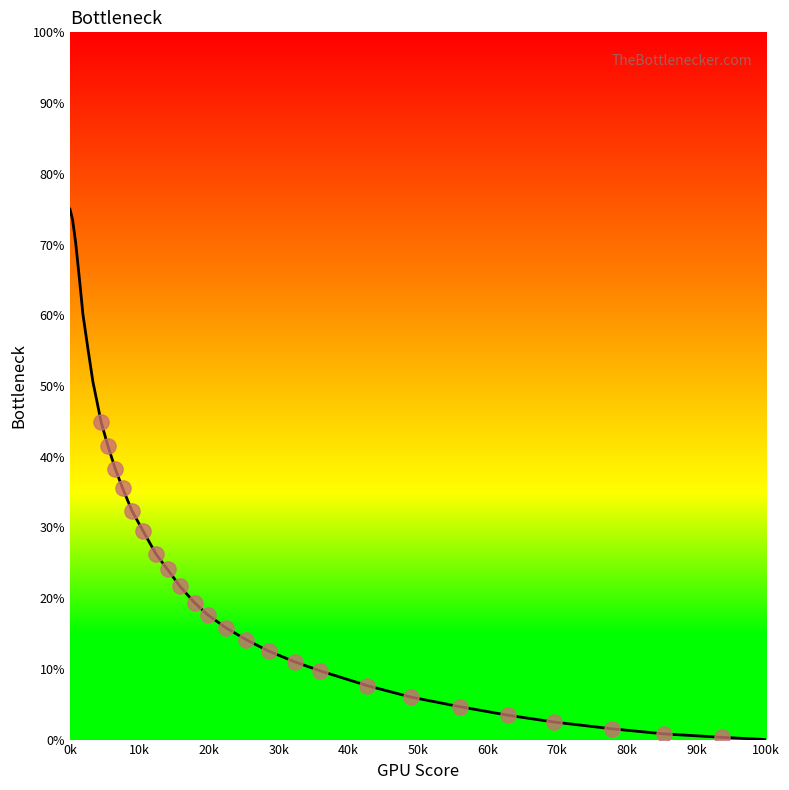

What is the difference between the maximum and minimum values?

75.0